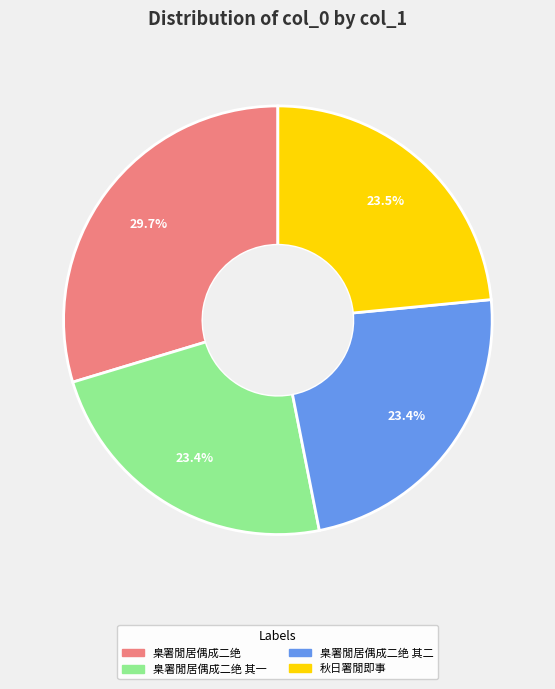

Is it true that 臬署閒居偶成二绝 is 30% of the pie?

True